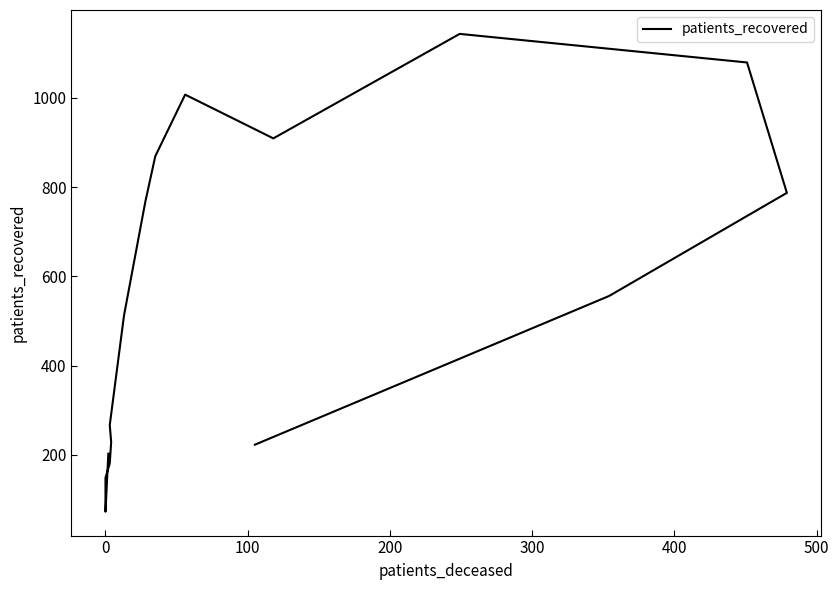

How many interior local valleys (lower than both neighbors) does the data have?

2